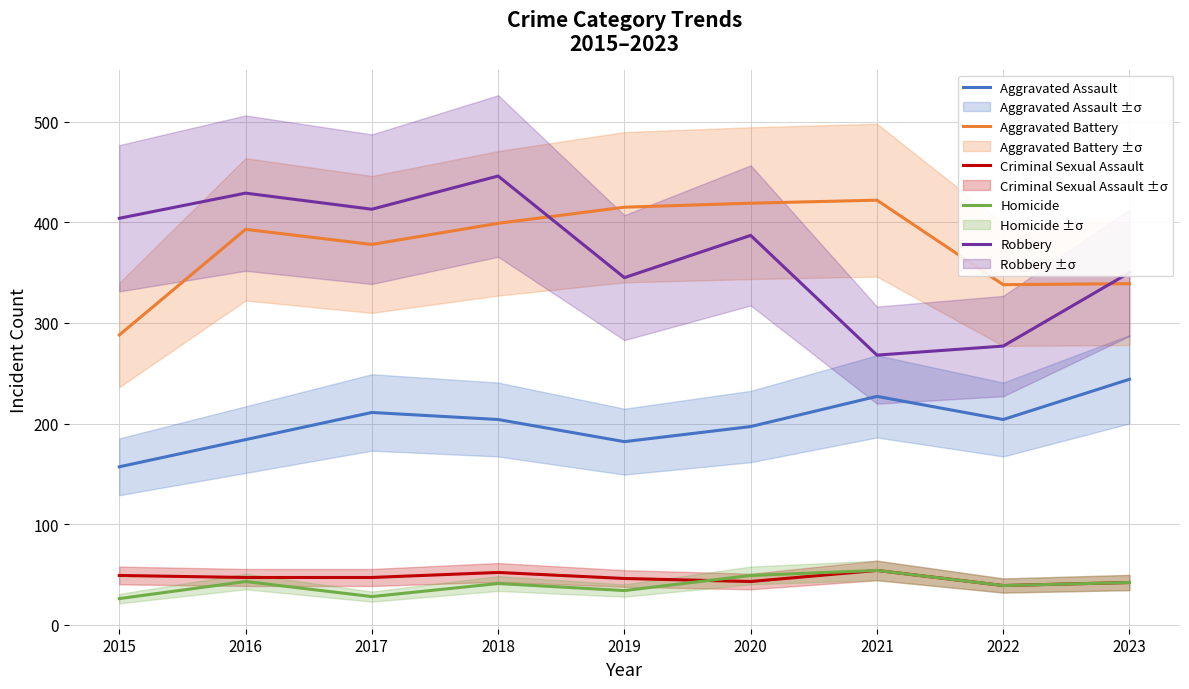

Where do Homicide and Criminal Sexual Assault first cross each other?

2019 and 2020